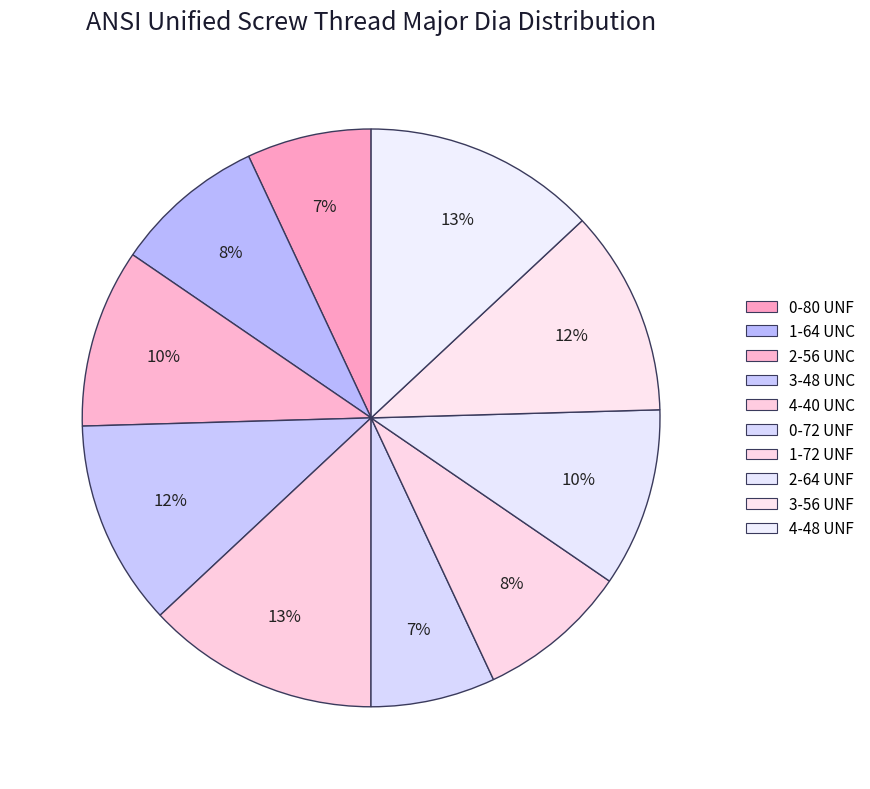

True or false: 2-56 UNC accounts for 10% of the total.

True